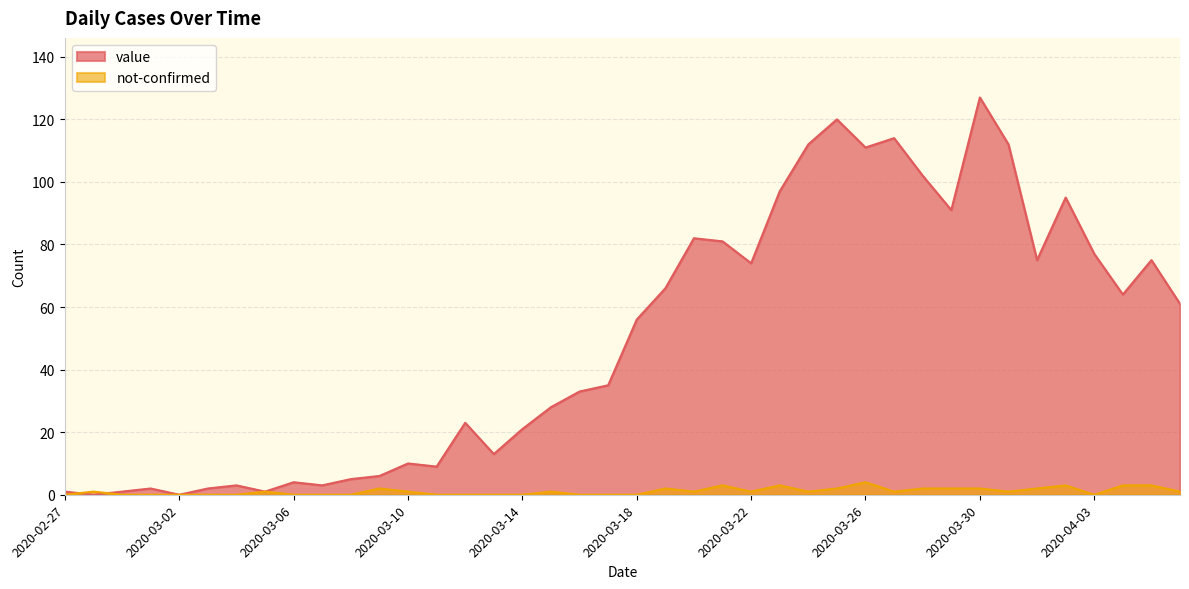

Is the value of value at 2020-03-12 greater than the value of not-confirmed at 2020-04-03?

Yes